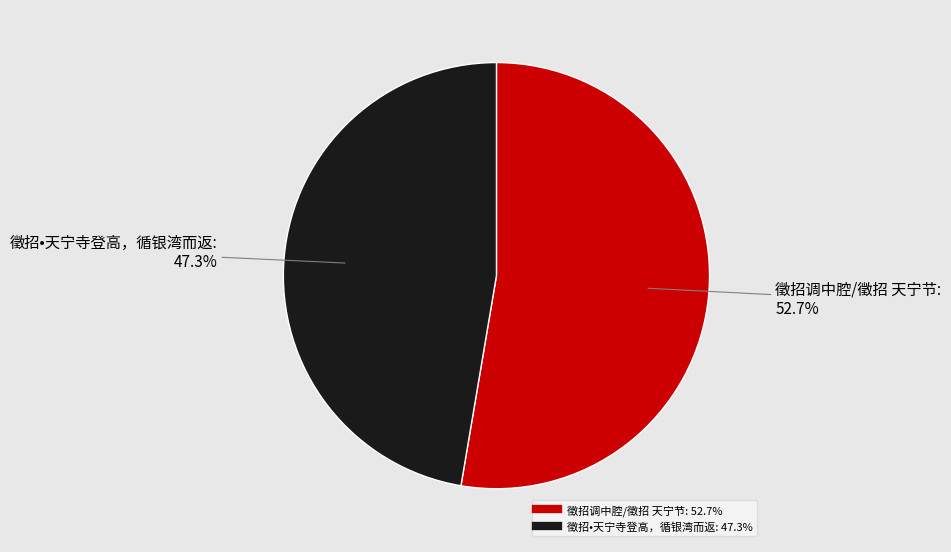

How many slices are in this pie chart?

2